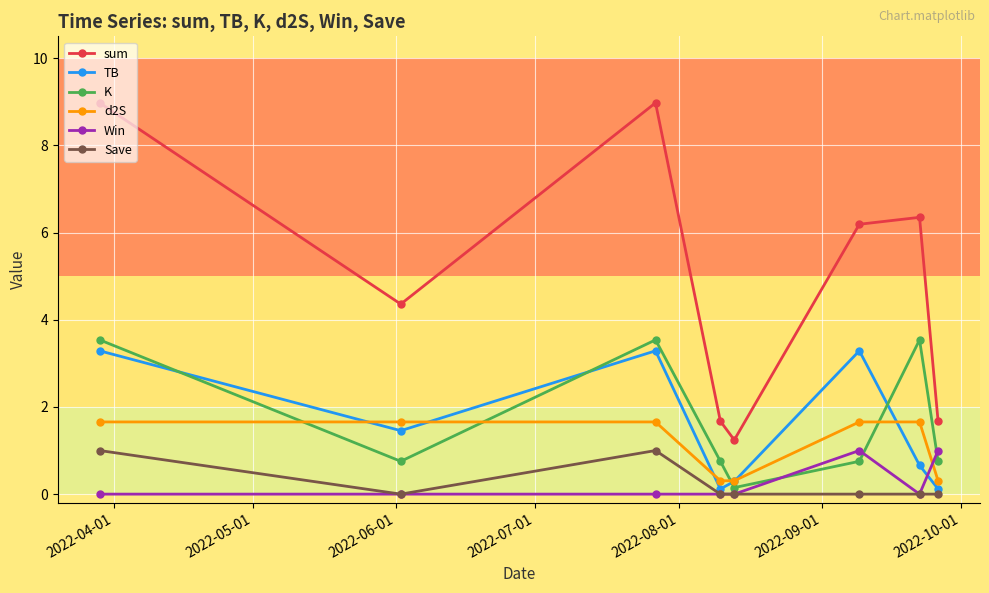

Reading left to right, list all the values displayed in this chart.

sum: 9.0	4.4	9.0	1.7	1.2	6.2	6.3	1.7
TB: 3.3	1.5	3.3	0.1	0.3	3.3	0.7	0.1
K: 3.5	0.8	3.5	0.8	0.1	0.8	3.5	0.8
d2S: 1.7	1.7	1.7	0.3	0.3	1.7	1.7	0.3
Win: 0.0	0.0	0.0	0.0	0.0	1.0	0.0	1.0
Save: 1.0	0.0	1.0	0.0	0.0	0.0	0.0	0.0